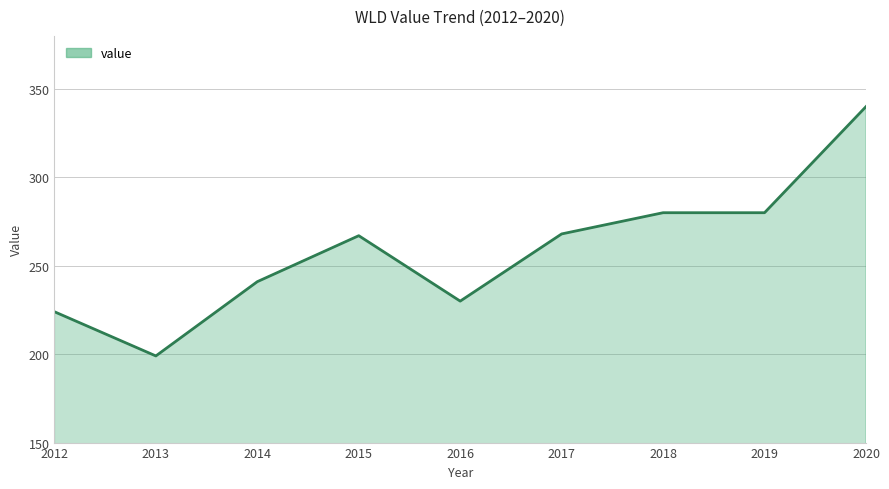

What is the ratio of the value at 2017 to the value at 2015?

1.0